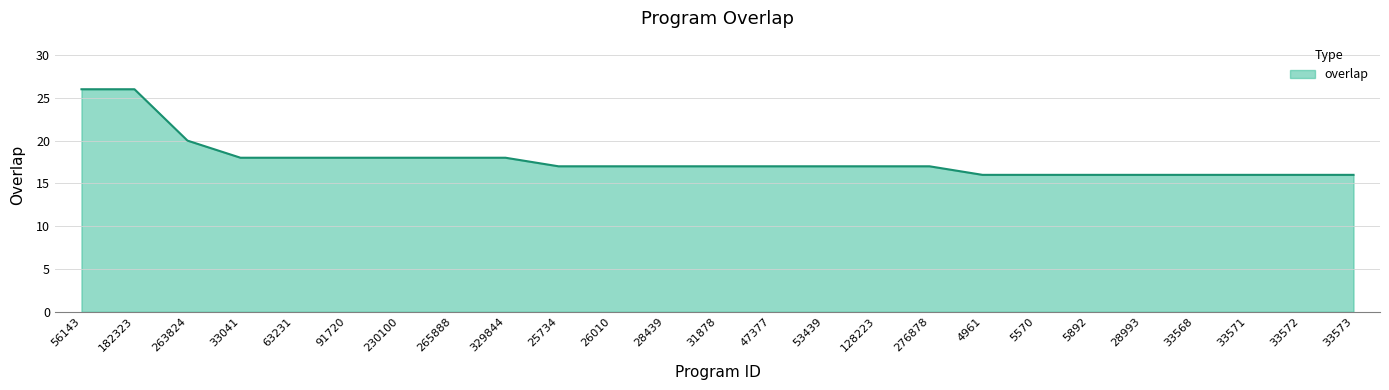

What is the difference between the maximum and minimum values?

10